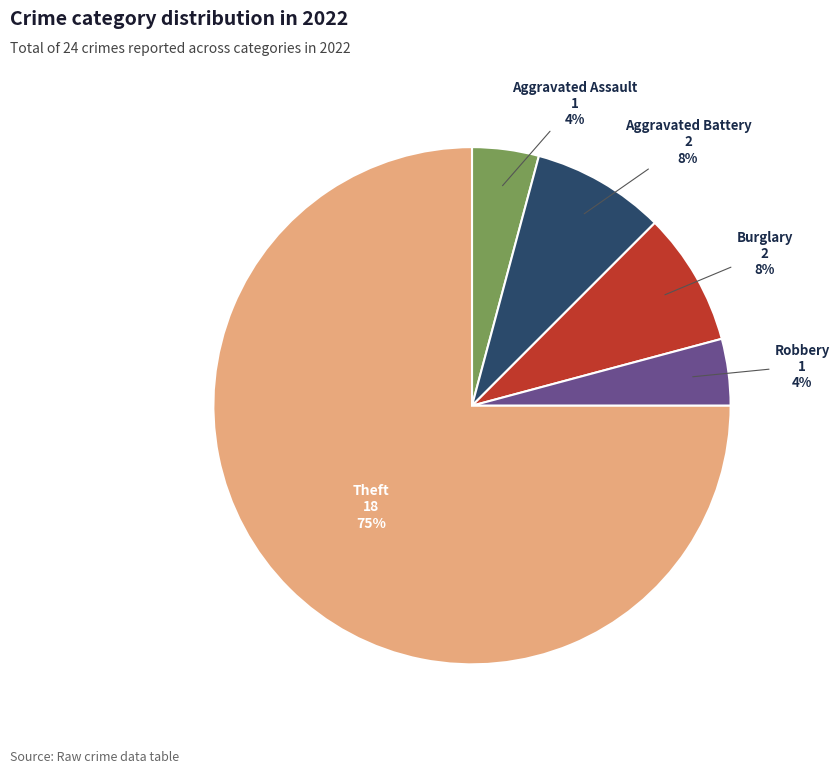

To the nearest percent, what is the average slice percentage?

20%